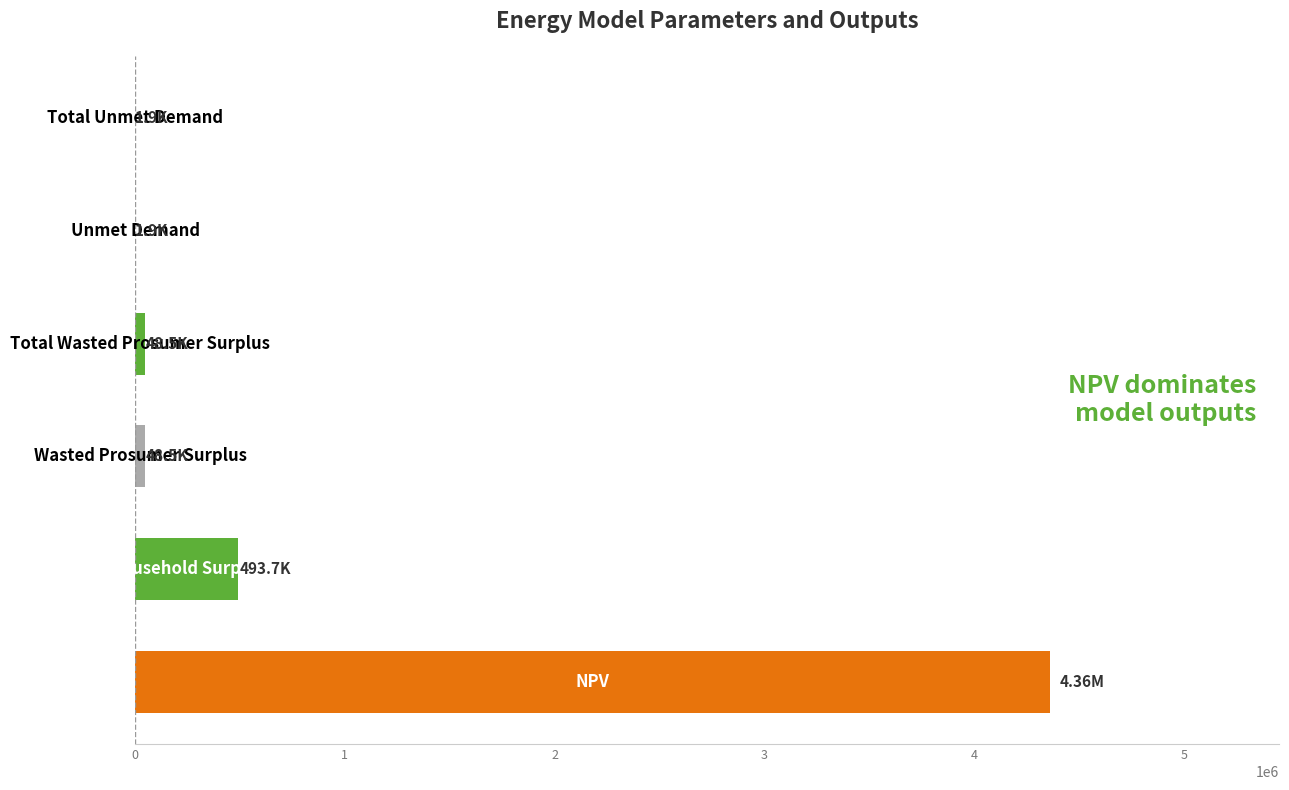

What is the sum of all values?

4956518.7